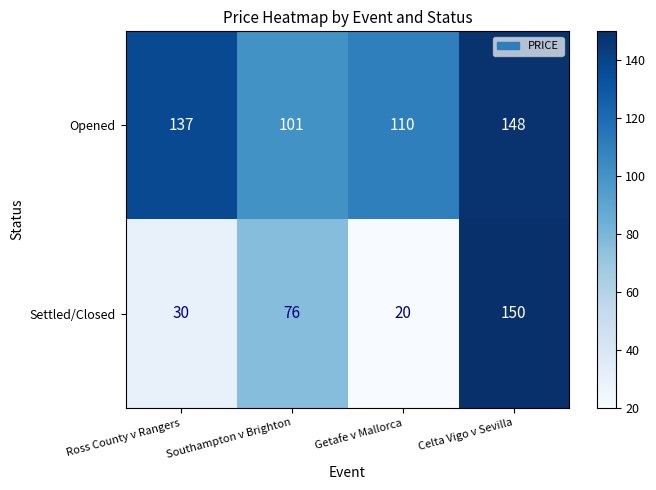

What is the difference between the second highest and second lowest values in the Opened series?

27